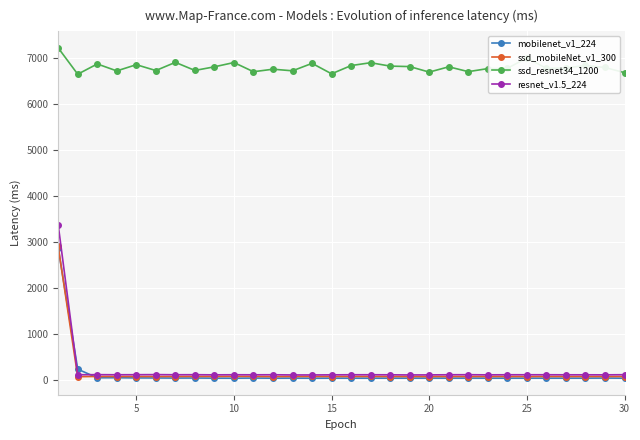

At how many categories does at least one series exceed 3969?

30